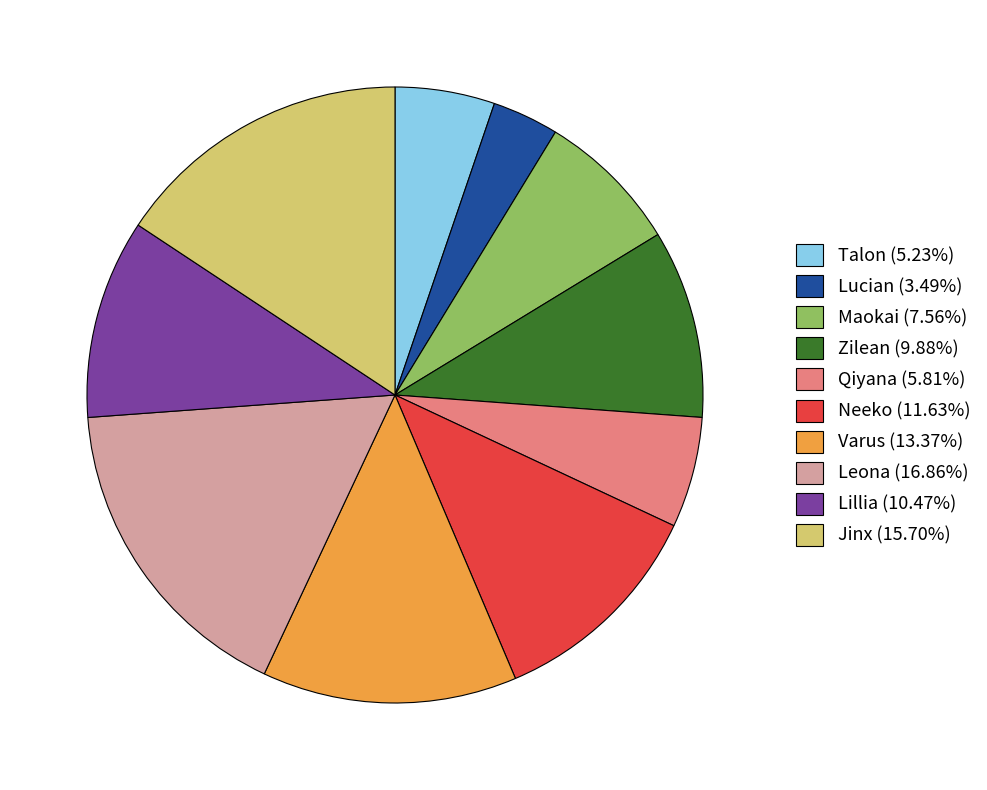

Does Lucian (3.49%) represent more than half of the total?

No